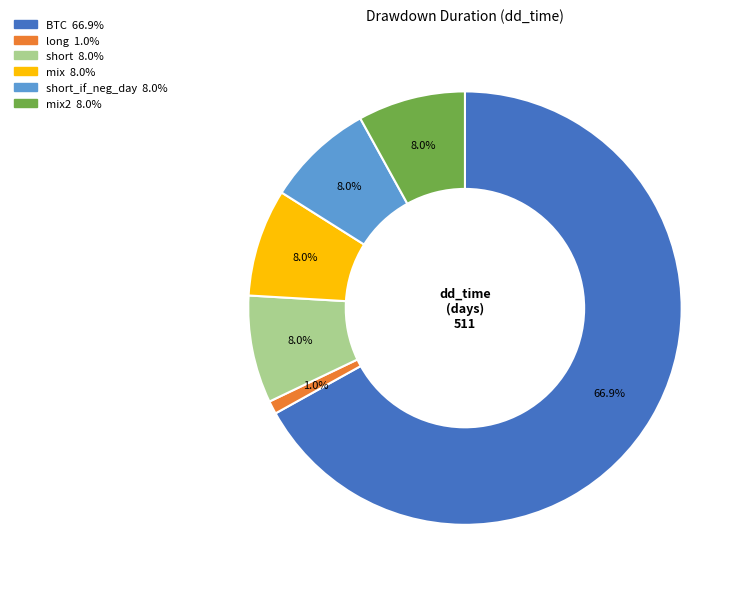

To the nearest percent, what is the difference between the largest and smallest slice percentages?

66%